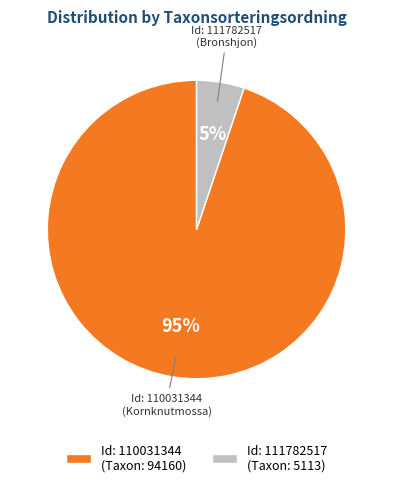

Does any single category account for the majority?

Yes